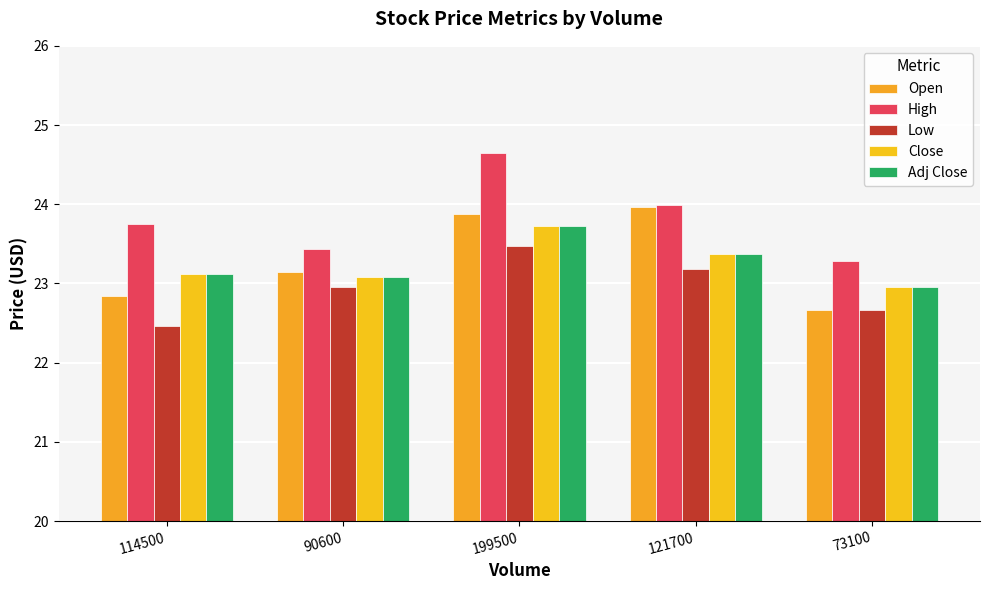

At 90600, list the series in order from smallest to largest.

Low, Close, Adj Close, Open, High